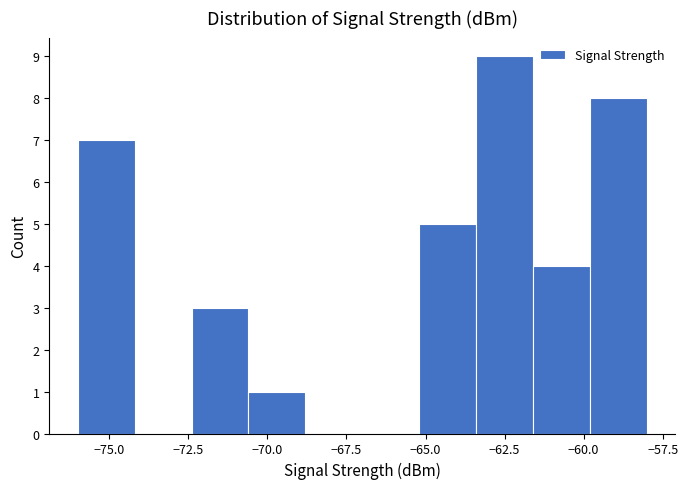

Read against the x-axis, roughly where is the centre of the tallest bar?

-62.5